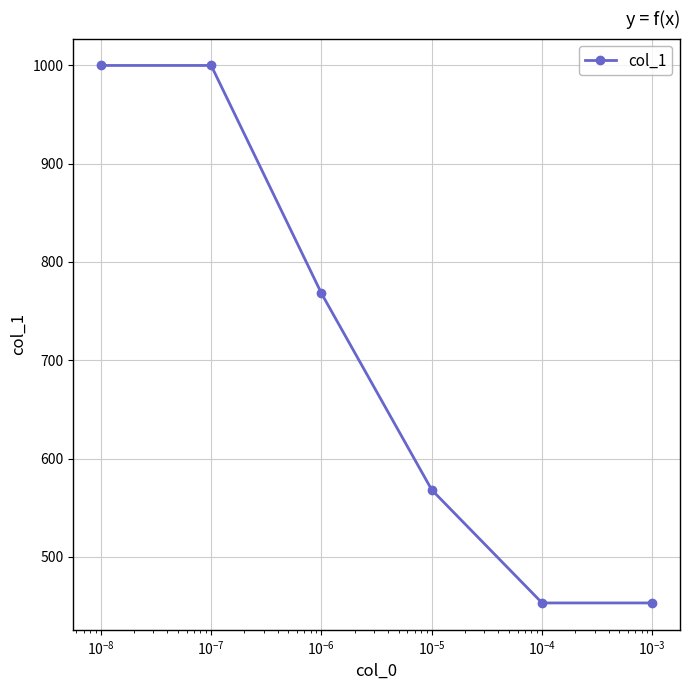

What is the difference between the maximum and second lowest values?

547